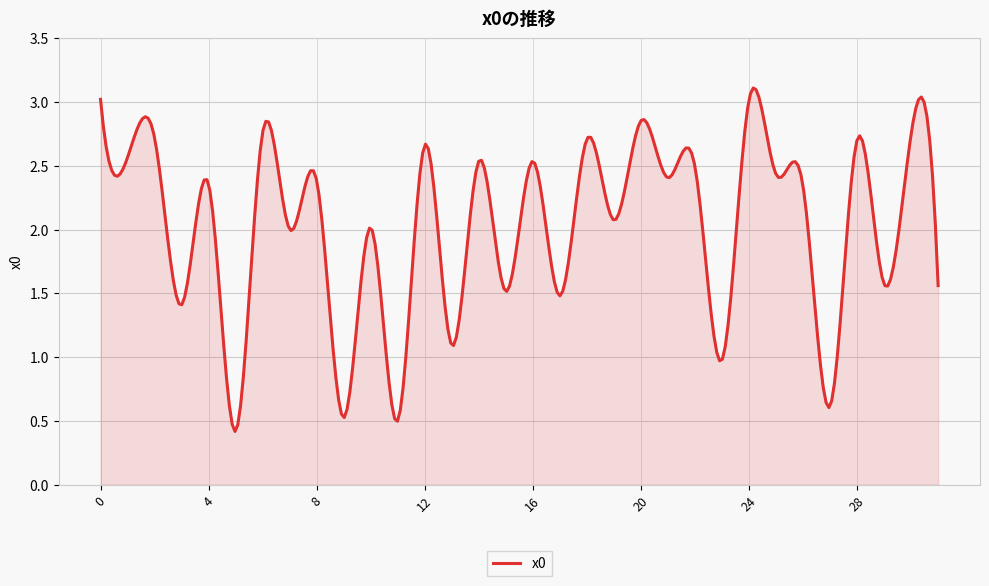

What is the greatest value displayed?

3.1